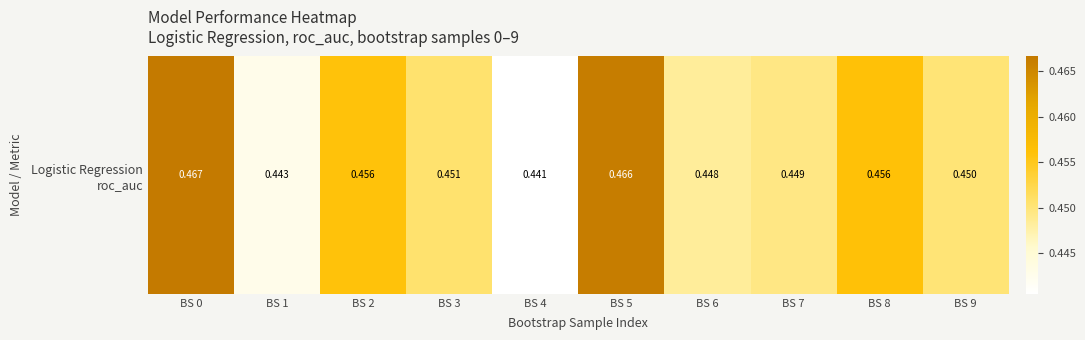

What is the average value?

0.5